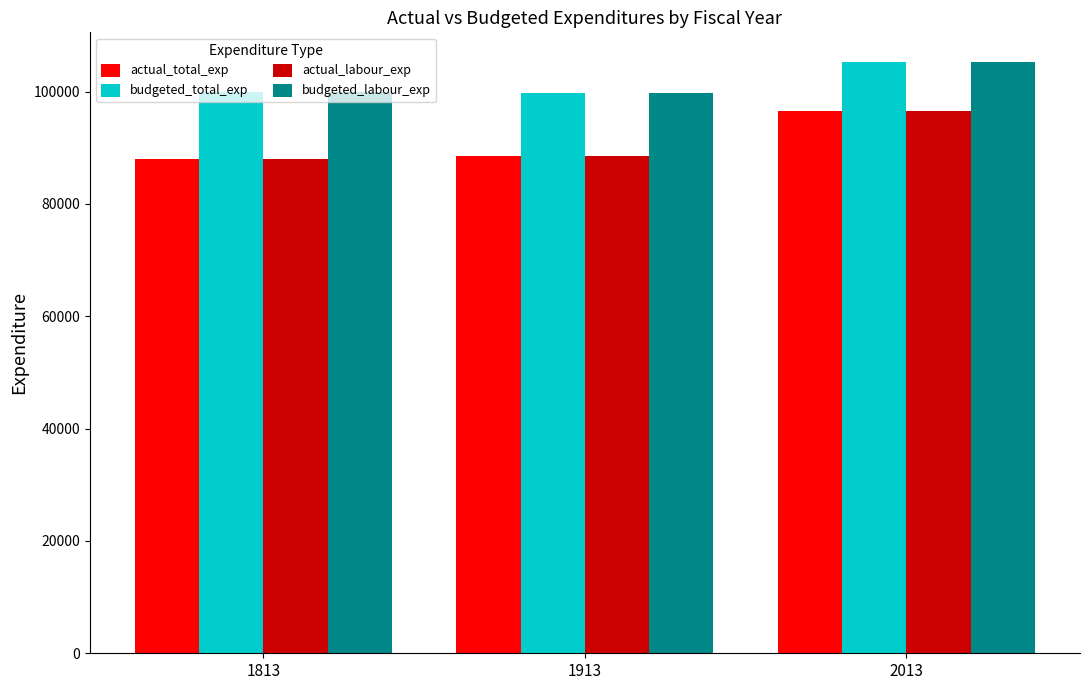

How many bars are there in each group?

4